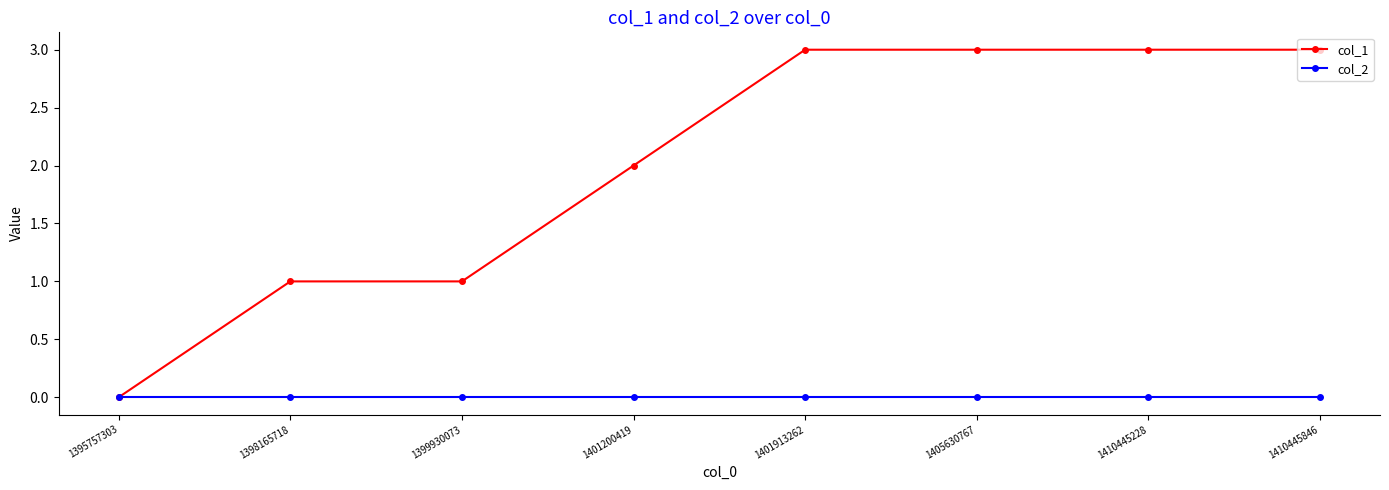

Reading left to right, list all the values displayed in this chart.

col_1: 1395757303=0	1398165718=1	1399930073=1	1401200419=2	1401913262=3	1405630767=3	1410445228=3	1410445846=3
col_2: 1395757303=0	1398165718=0	1399930073=0	1401200419=0	1401913262=0	1405630767=0	1410445228=0	1410445846=0